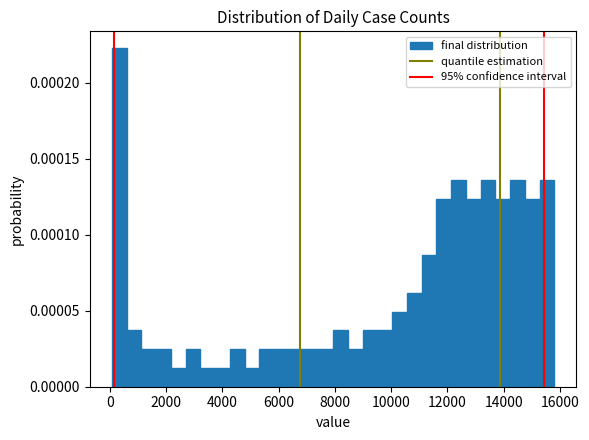

Read against the x-axis, roughly where is the centre of the tallest bar?

400